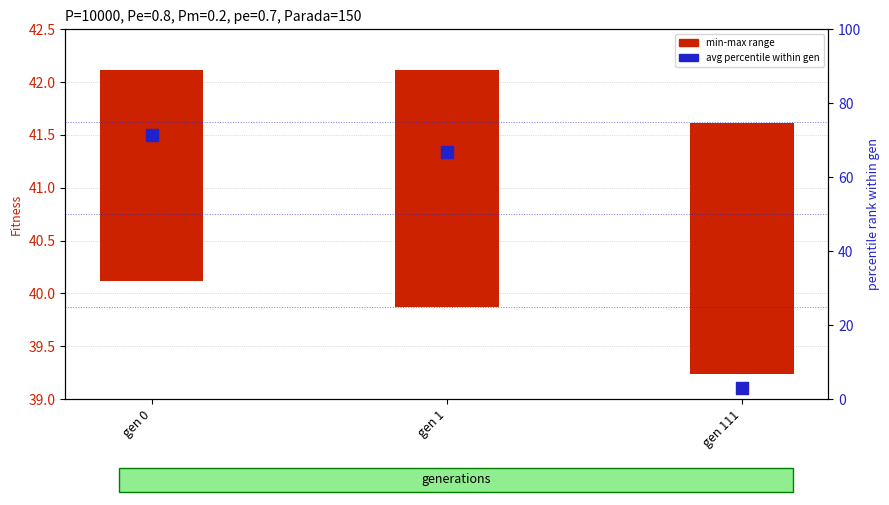

What is the total value across all series at gen 0?

73.4